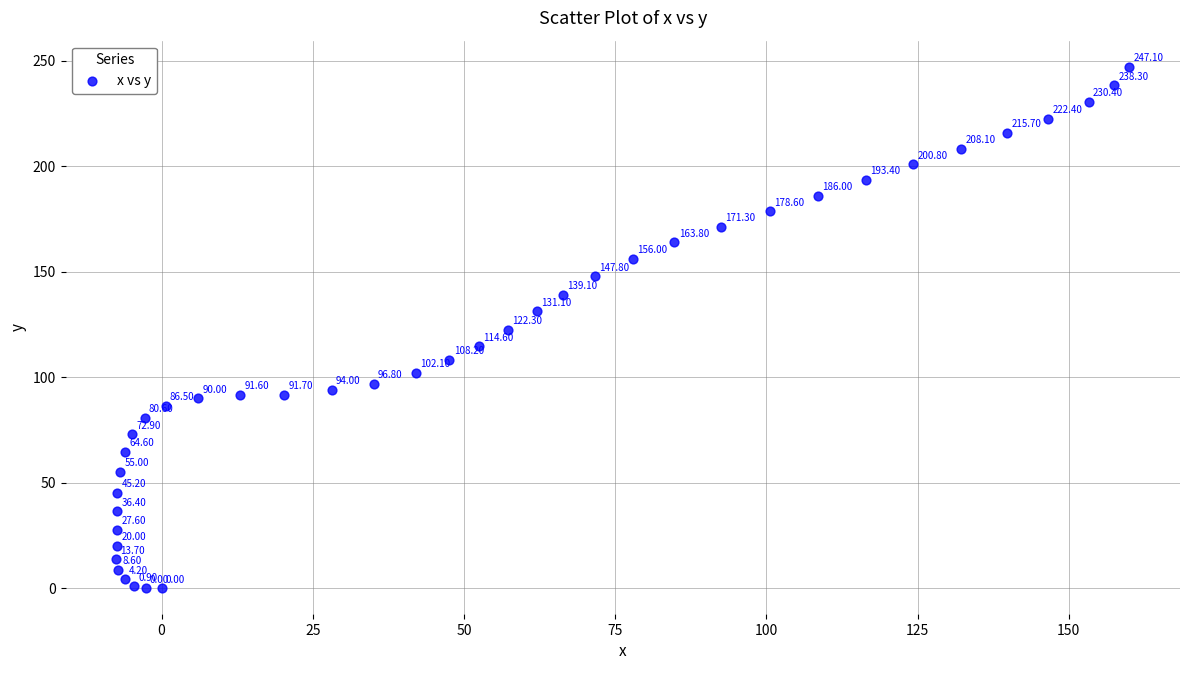

What is the range of Y values (max minus min)?

247.1